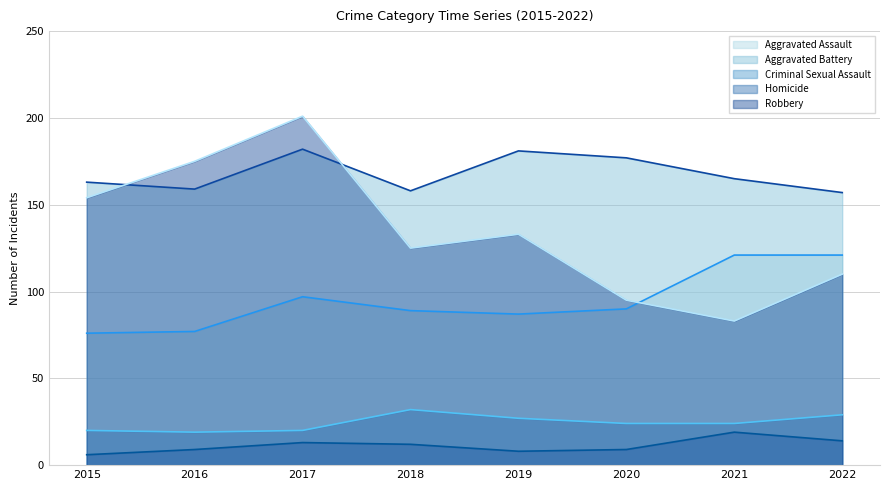

Which category has the highest value across all series?

2017